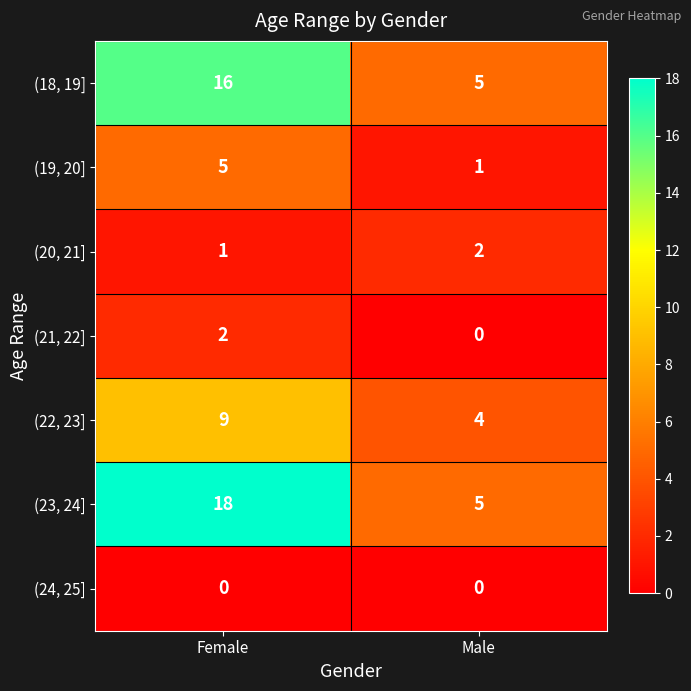

True or false: (23, 24] has a value of 5 at Male.

True